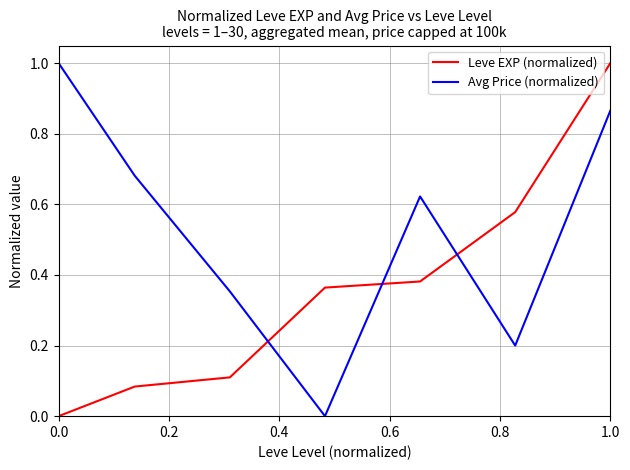

At how many categories does at least one series exceed 0?

7